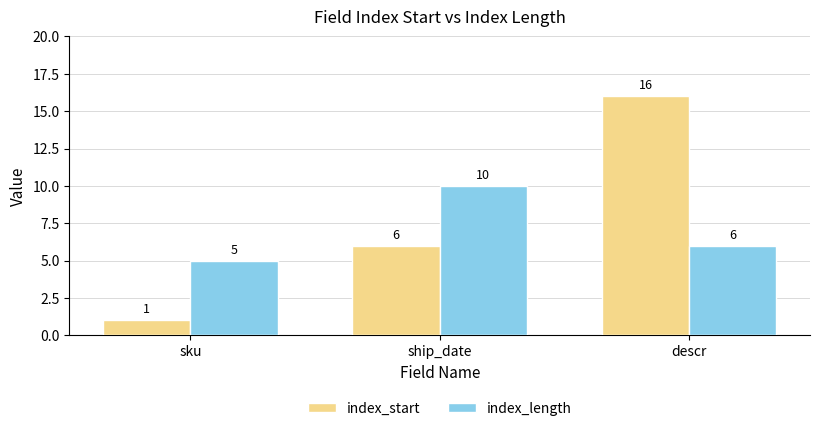

How many index_start values are between 1 and 16?

3